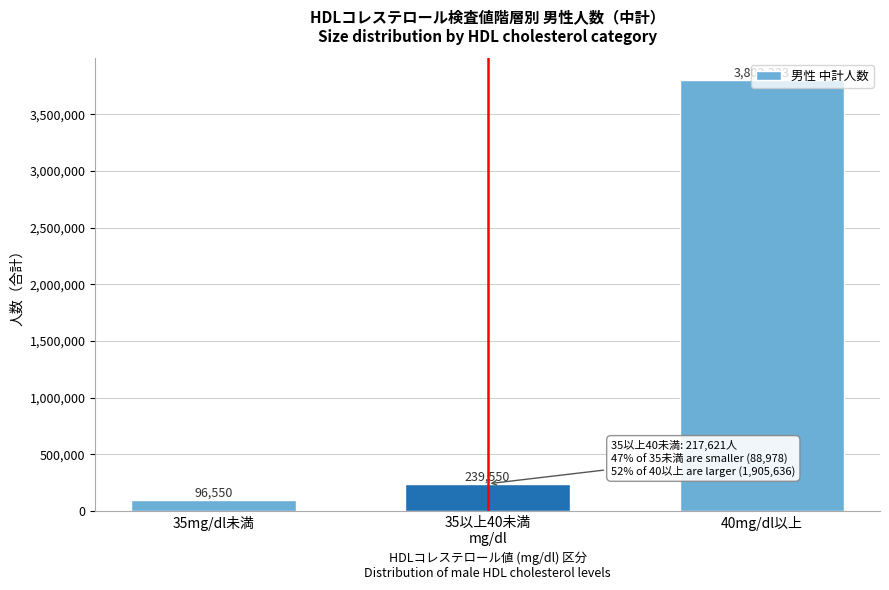

At which category does the chart reach its minimum across all series?

35mg/dl未満